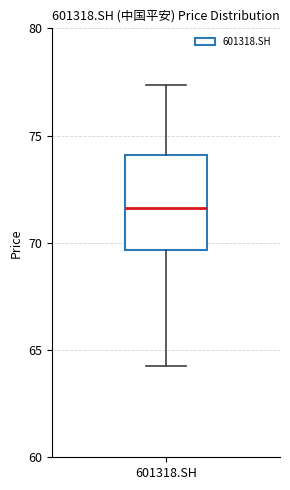

Read this box plot against the y-axis: the position of the median line, the range covered by the box, and the ends of both whiskers. The values are not printed on the chart, so give them approximately, as read against the axis.

median 71.5, box 69.5 to 74.0, whiskers 64.5 to 77.5